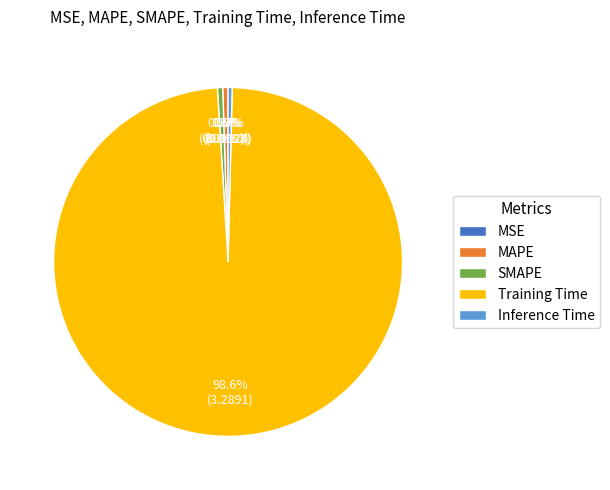

Which slice is the largest?

Training Time